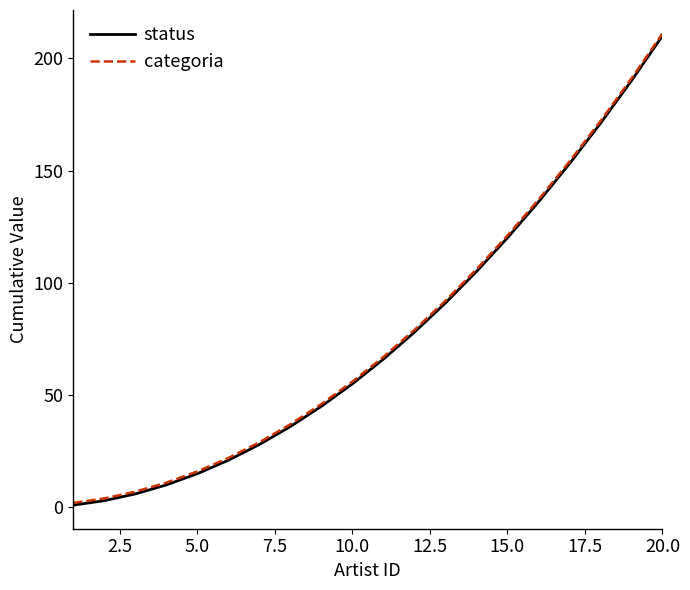

What is the maximum value for status?

210